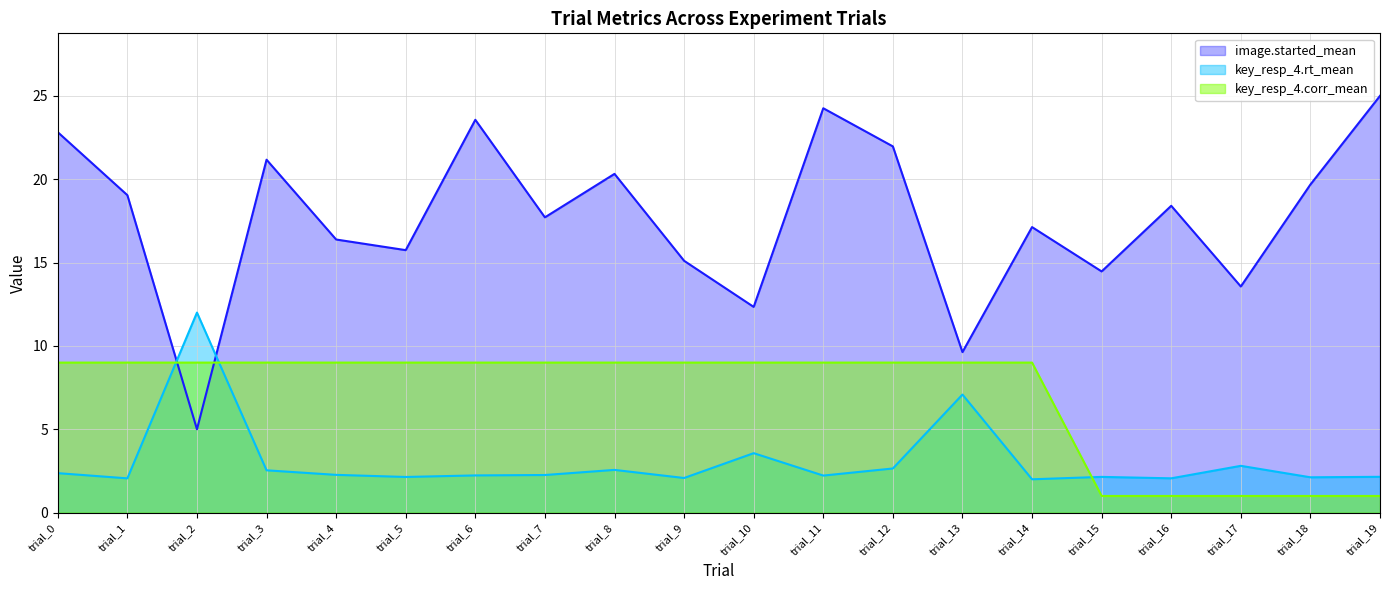

What is the difference between the key_resp_4.corr_mean values at trial_15 and trial_9?

8.0